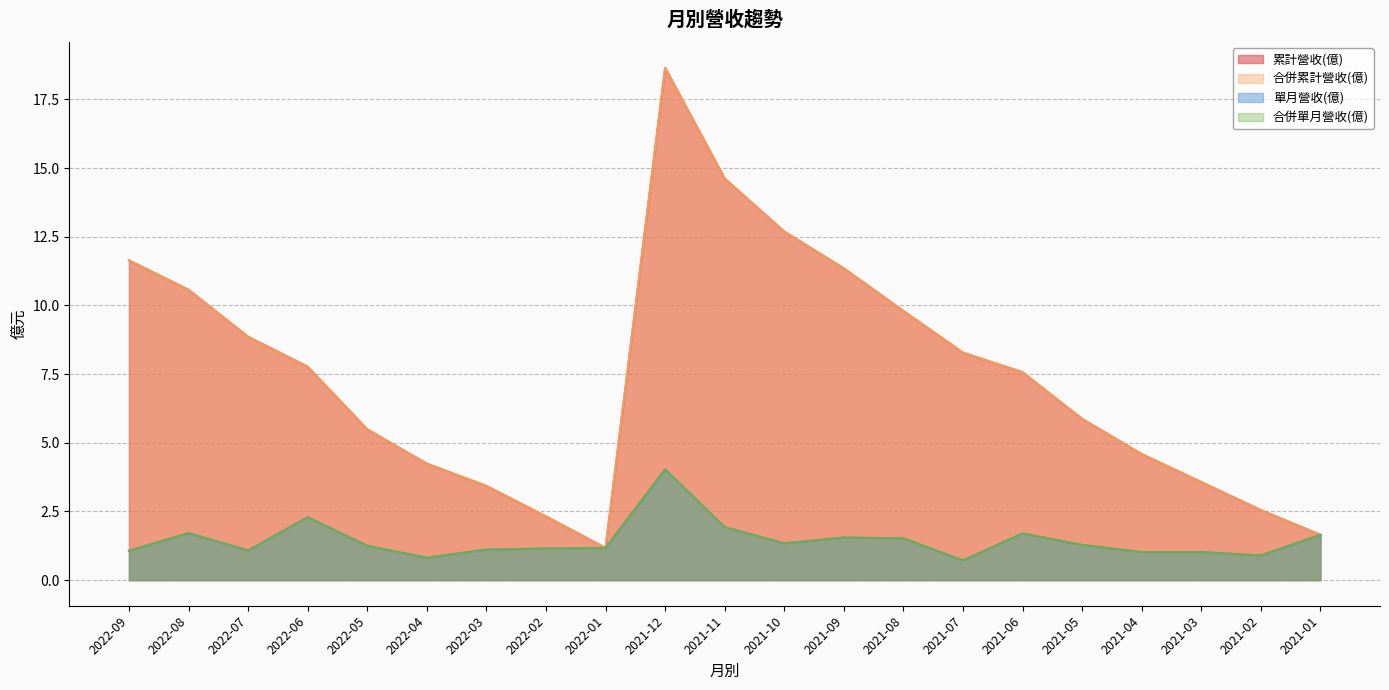

At which category is the sum across all series the highest?

2021-12